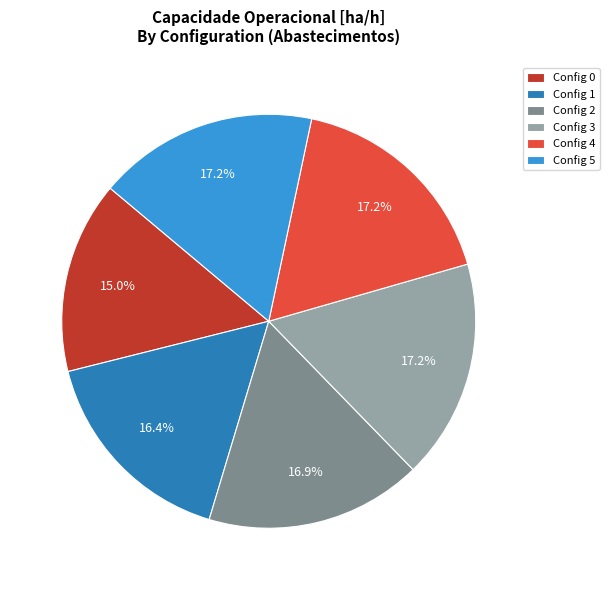

What percentage do Config 2 and Config 0 together represent?

31.9%